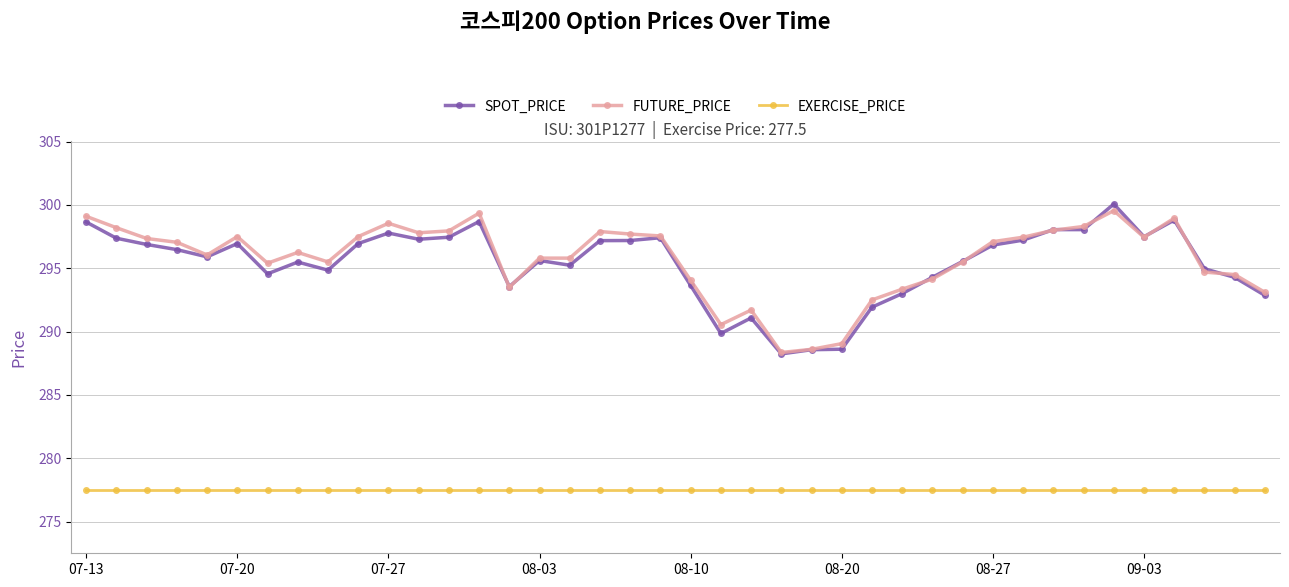

True or false: EXERCISE_PRICE and FUTURE_PRICE cross at least once.

False